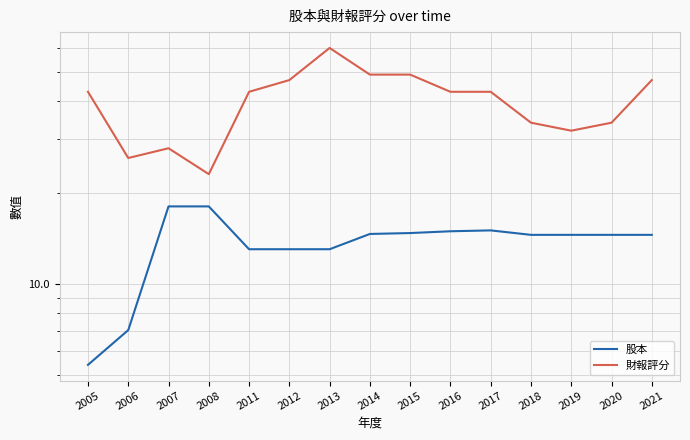

Where is the first local minimum for 財報評分?

2006